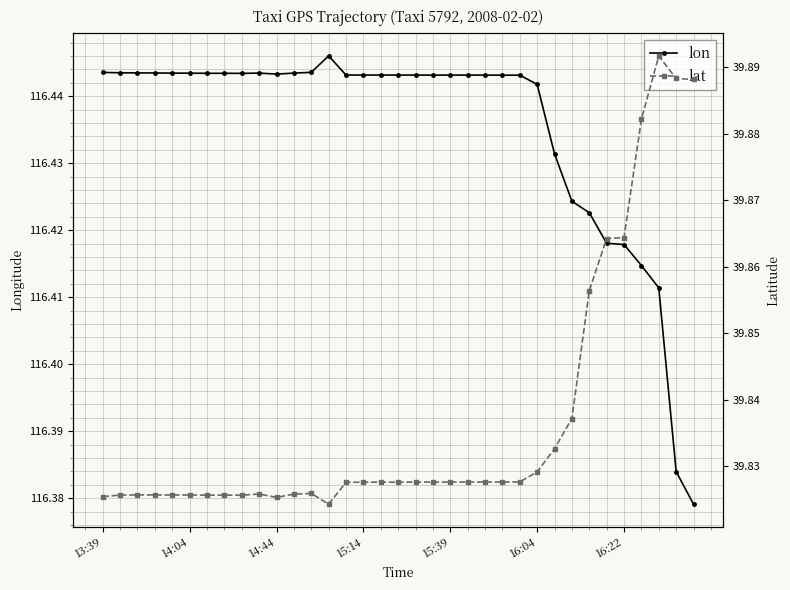

What are all the series names shown in the legend?

lon, lat